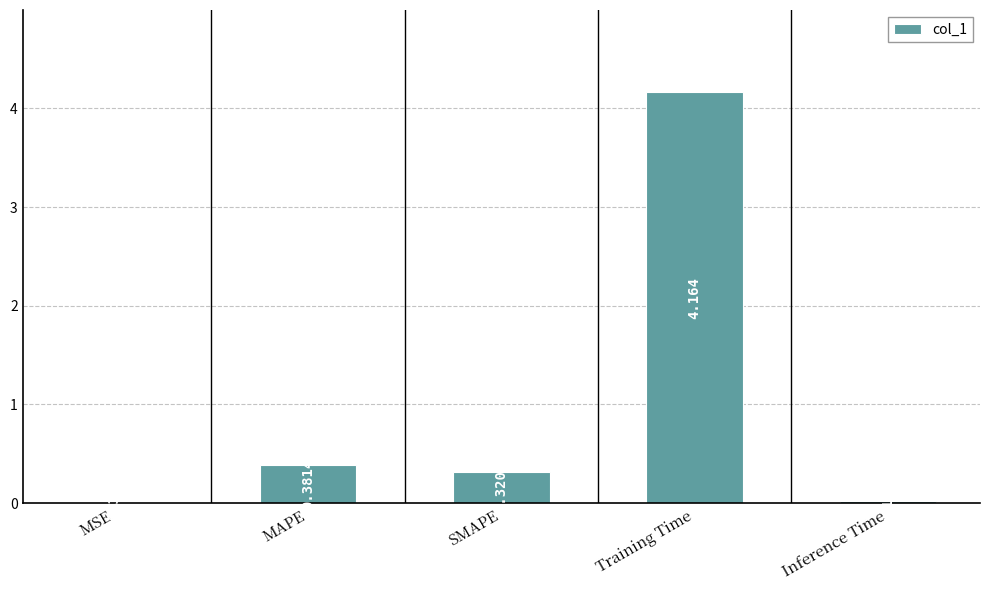

Where is the data nearest to the value 2?

MAPE